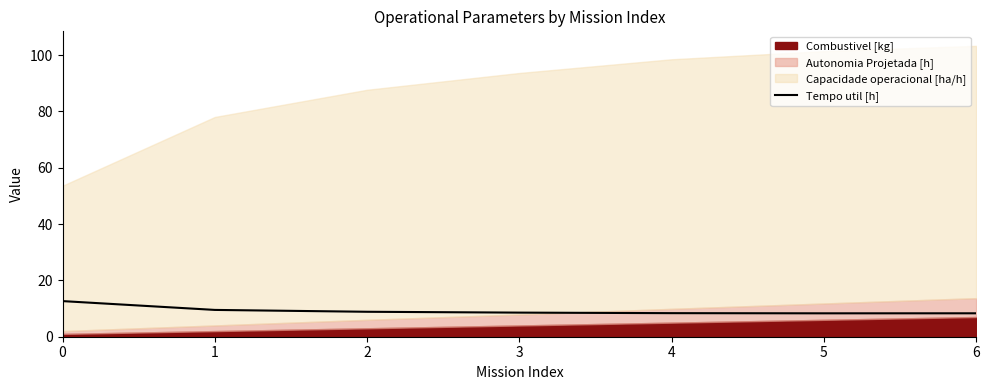

The value of Tempo util [h] at 3 is 14.1. True or false?

False